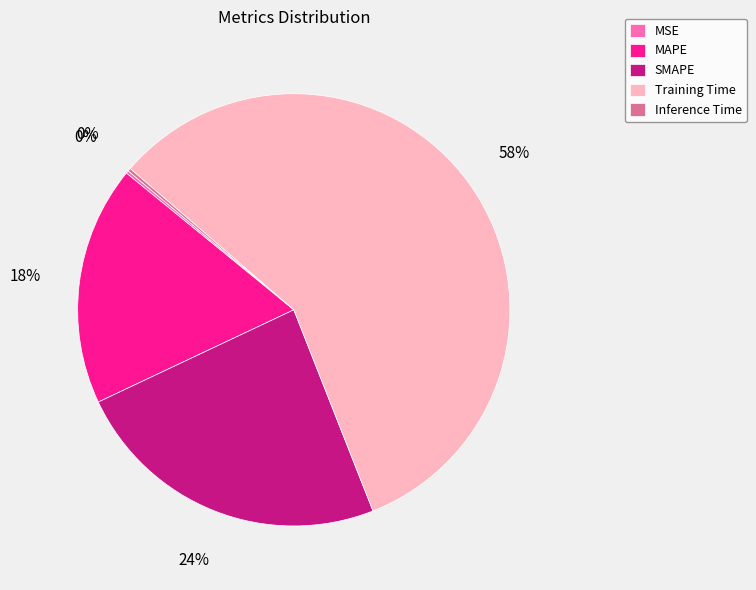

To the nearest percent, what percentage of the pie is SMAPE?

24%